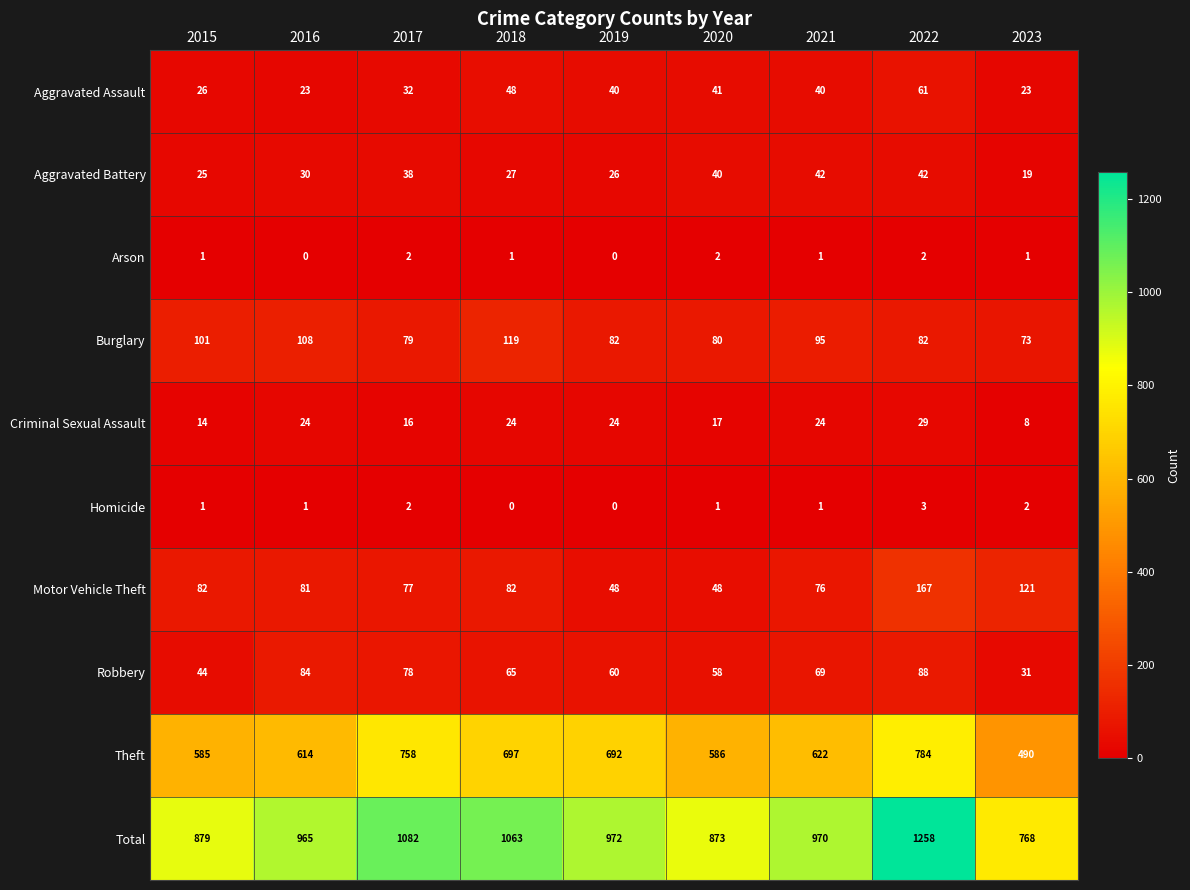

The value of Robbery at 2018 is 65. True or false?

True